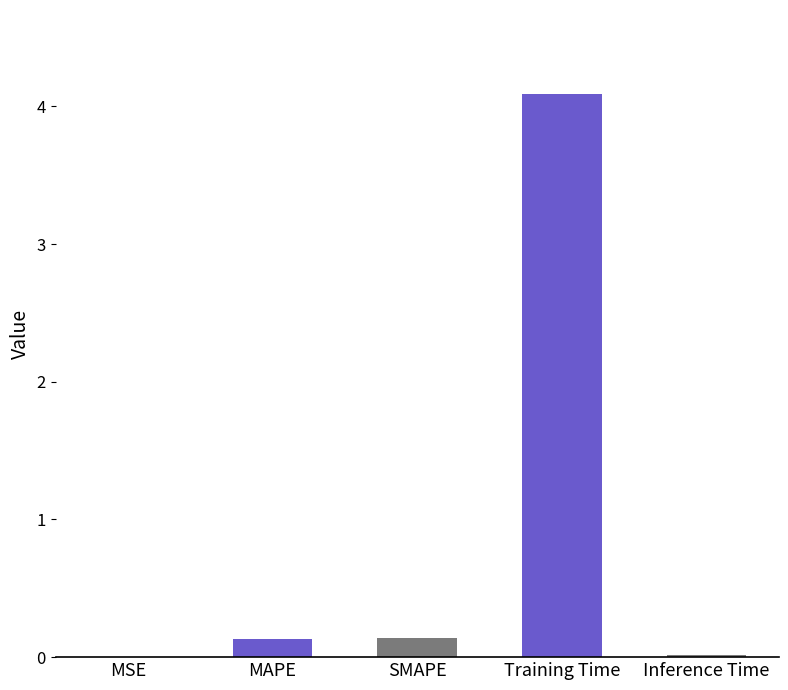

True or false: the data shows 0.0 at Inference Time.

True